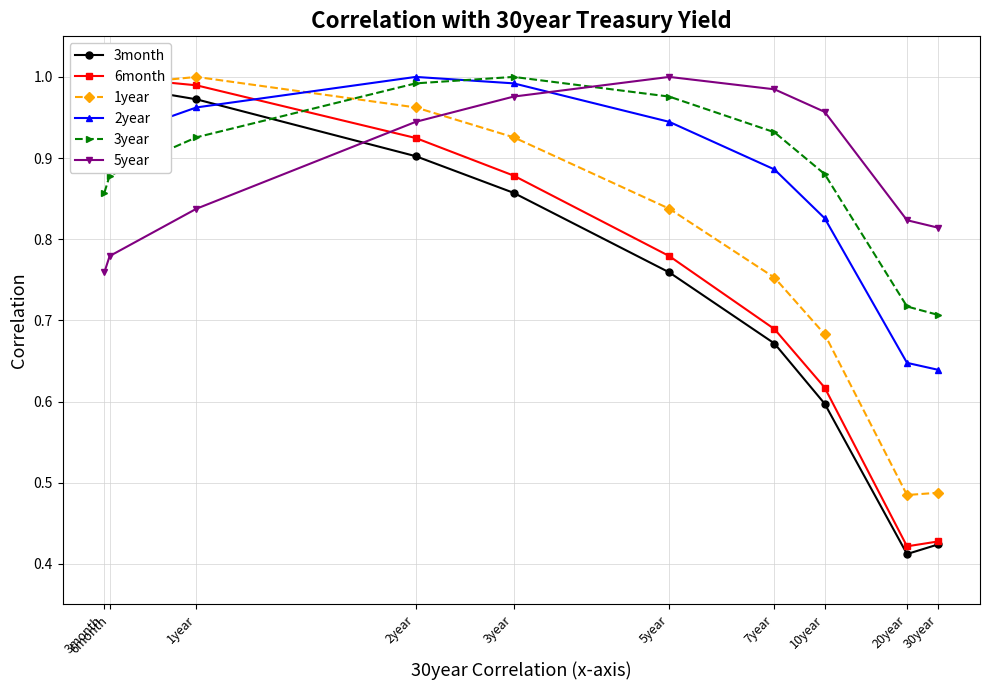

In 6month, how many points are lower than both neighbors (excluding endpoints)?

1